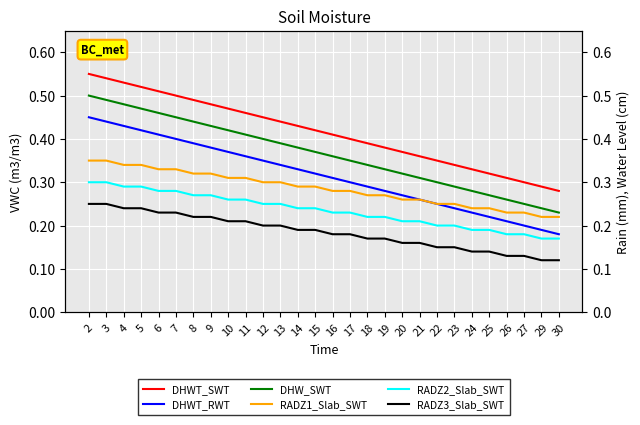

True or false: DHW_SWT and RADZ1_Slab_SWT cross at least once.

False